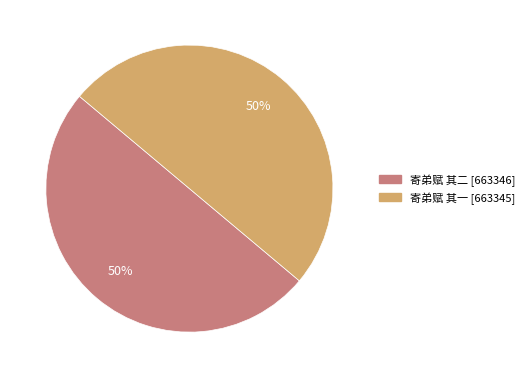

To the nearest percent, what portion does 寄弟赋 其一 represent?

50%